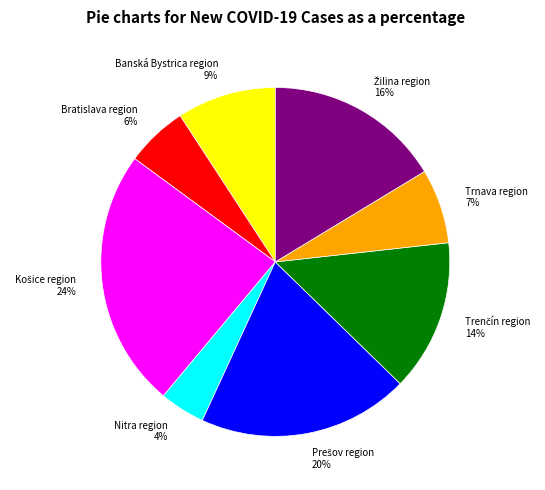

The Trnava region slice represents 7% of the pie. True or false?

True